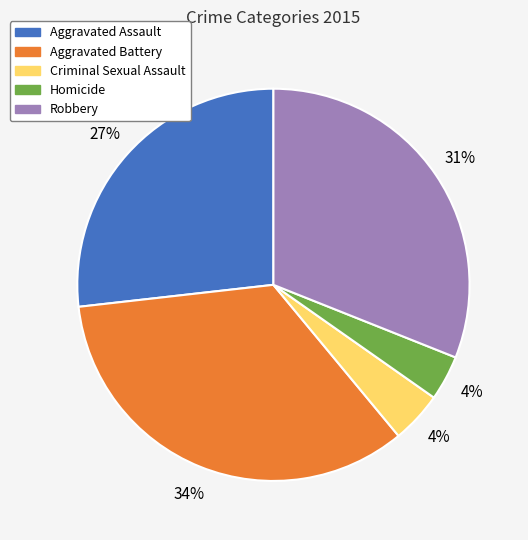

To the nearest percent, what portion does Homicide represent?

4%